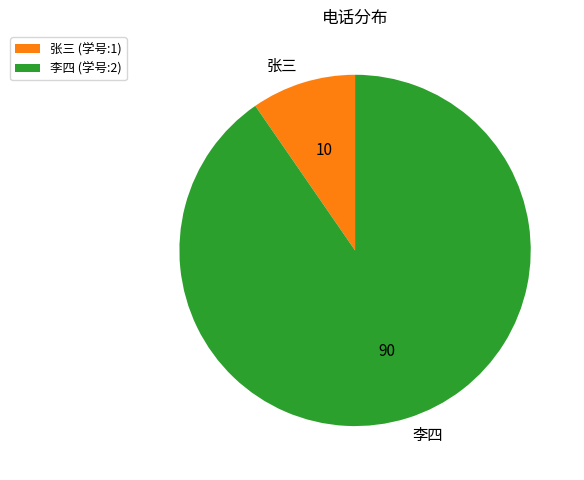

Do 李四 and 张三 together represent more than half of the pie?

Yes